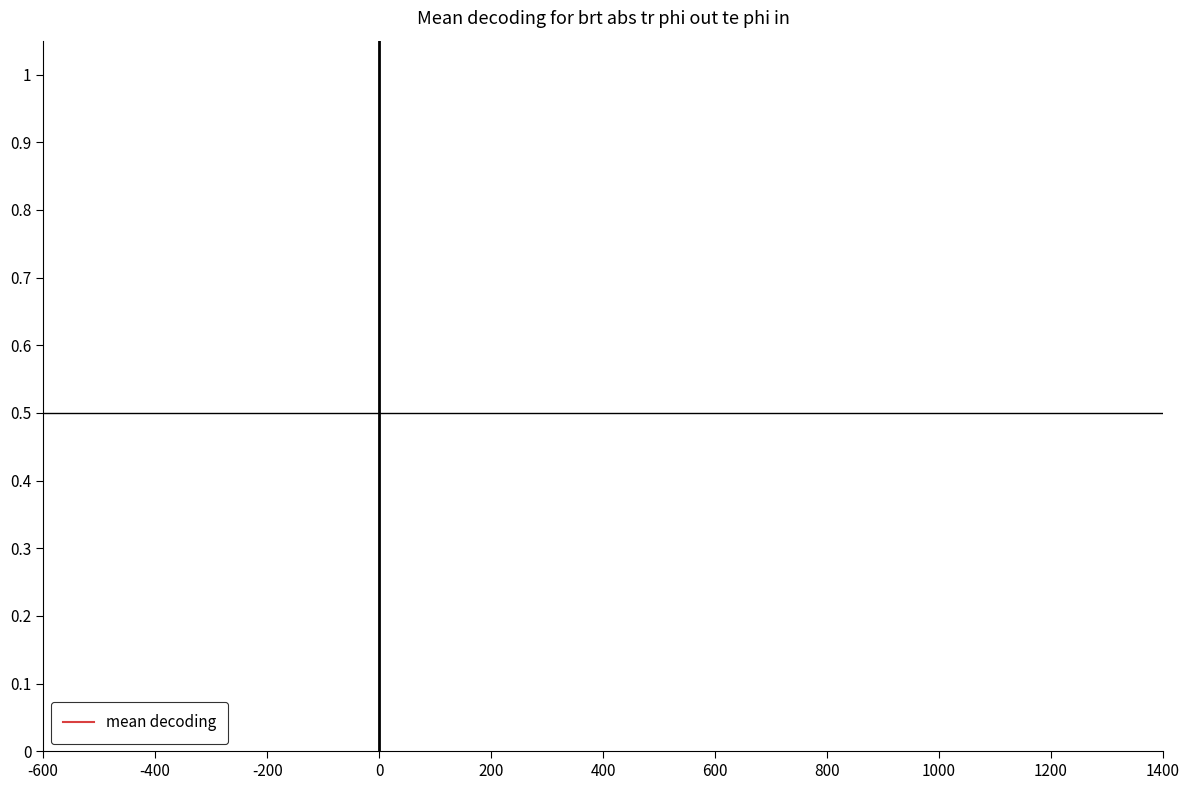

How many values exceed 0?

35